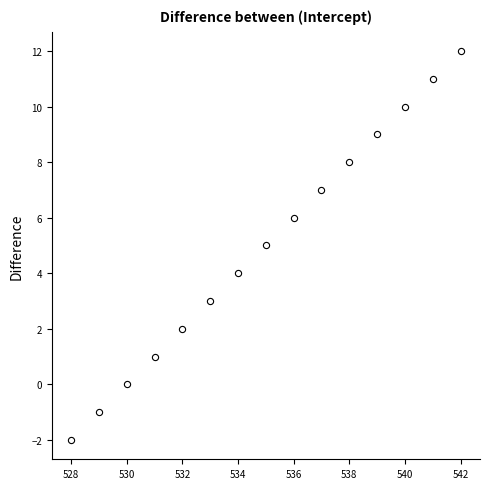

What is the range of Y values (max minus min)?

14